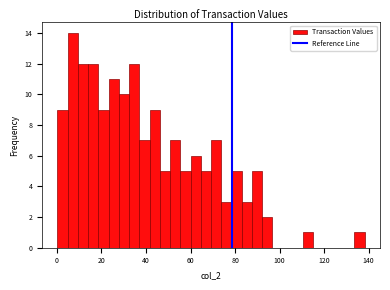

Read against the x-axis, roughly where is the centre of the tallest bar?

8